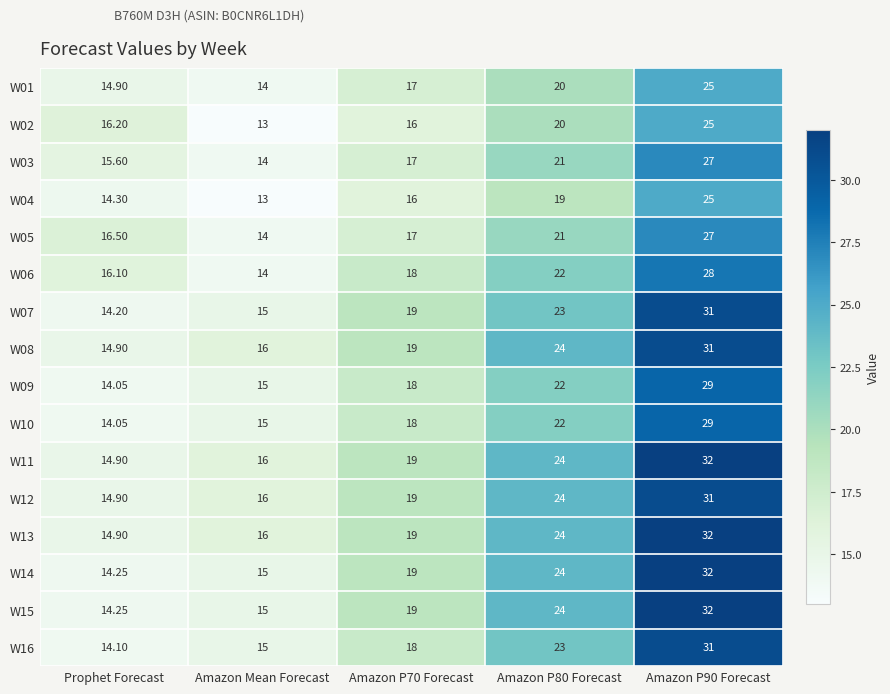

Which label corresponds to the smallest value in the chart?

Amazon Mean Forecast